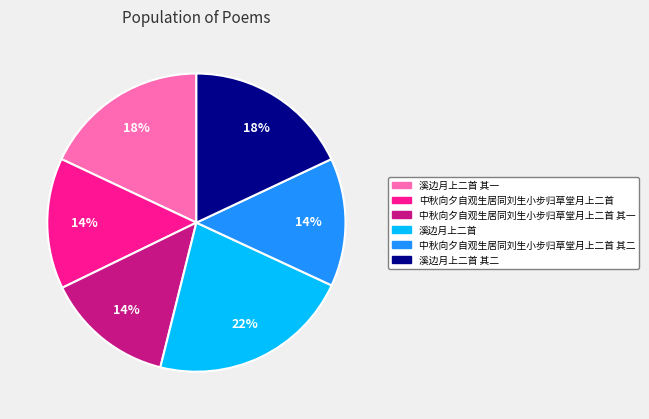

To the nearest percent, what is the average slice percentage?

17%